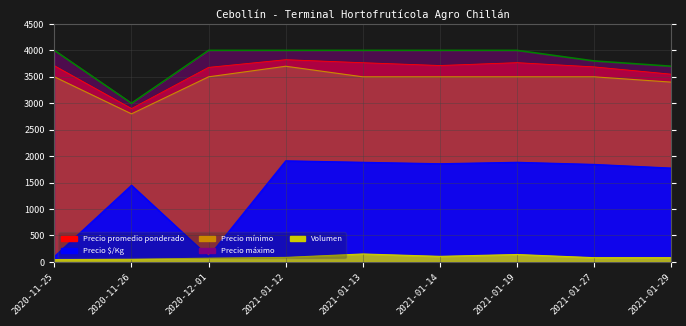

What is the sum of all Precio $/Kg values?

12811